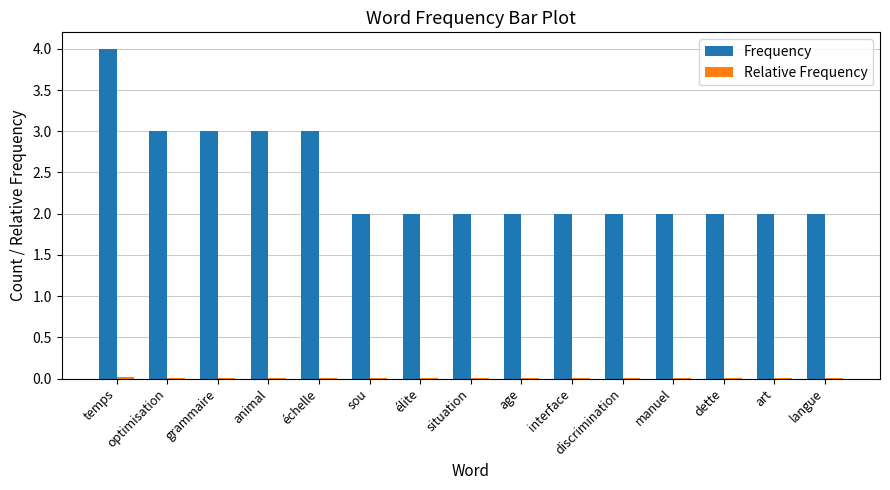

Between temps and échelle, which series saw the biggest shift?

Frequency